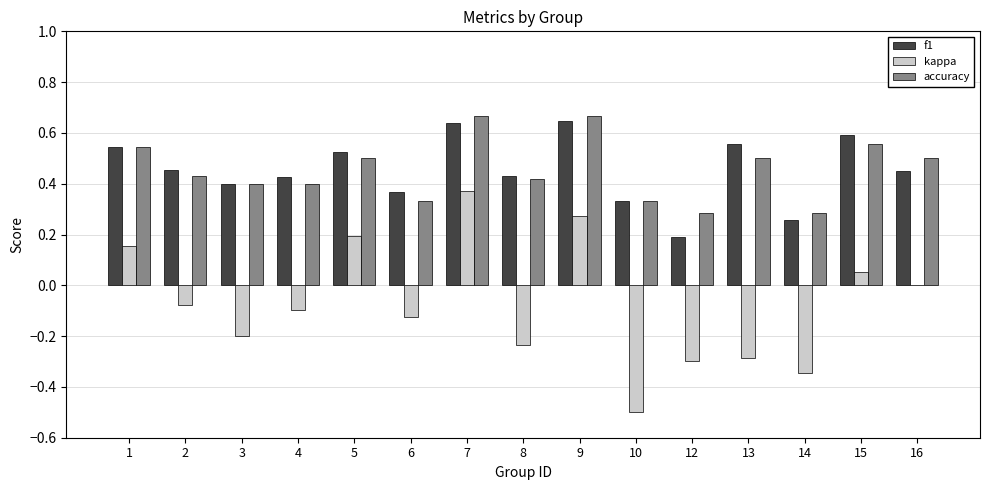

Does the chart contain stacked bars?

No